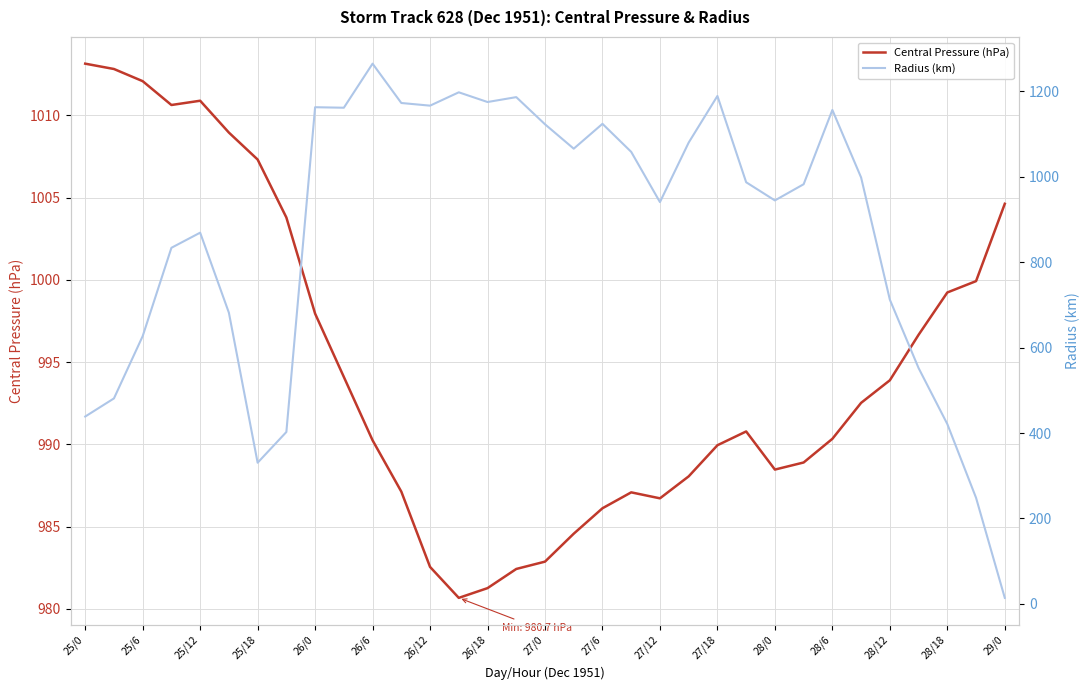

The value of Central Pressure (hPa) at 26/12 is 982.6. True or false?

True